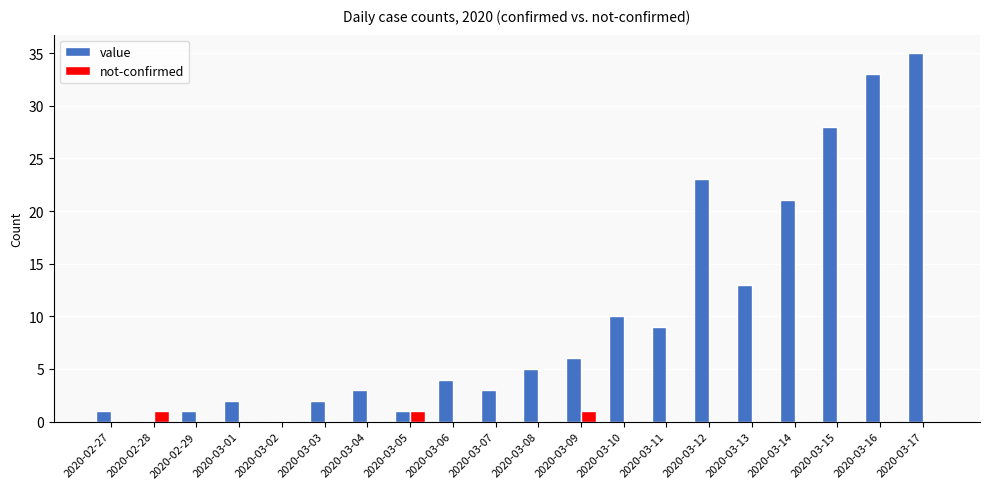

Reading right to left, transcribe all the data shown in this chart.

value: 35	33	28	21	13	23	9	10	6	5	3	4	1	3	2	0	2	1	0	1
not-confirmed: 0	0	0	0	0	0	0	0	1	0	0	0	1	0	0	0	0	0	1	0